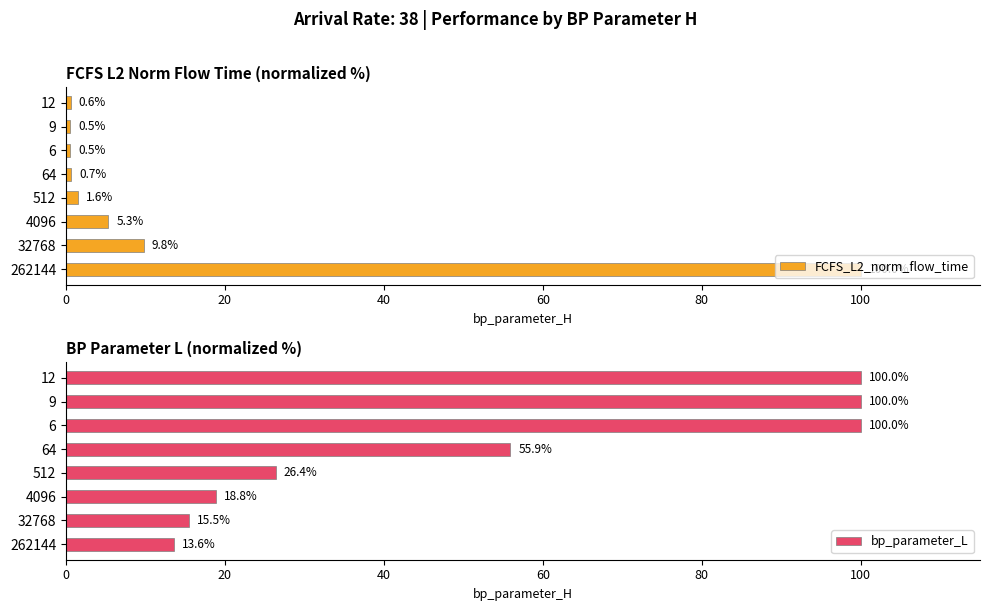

Which series has the largest total across all categories?

bp_parameter_L